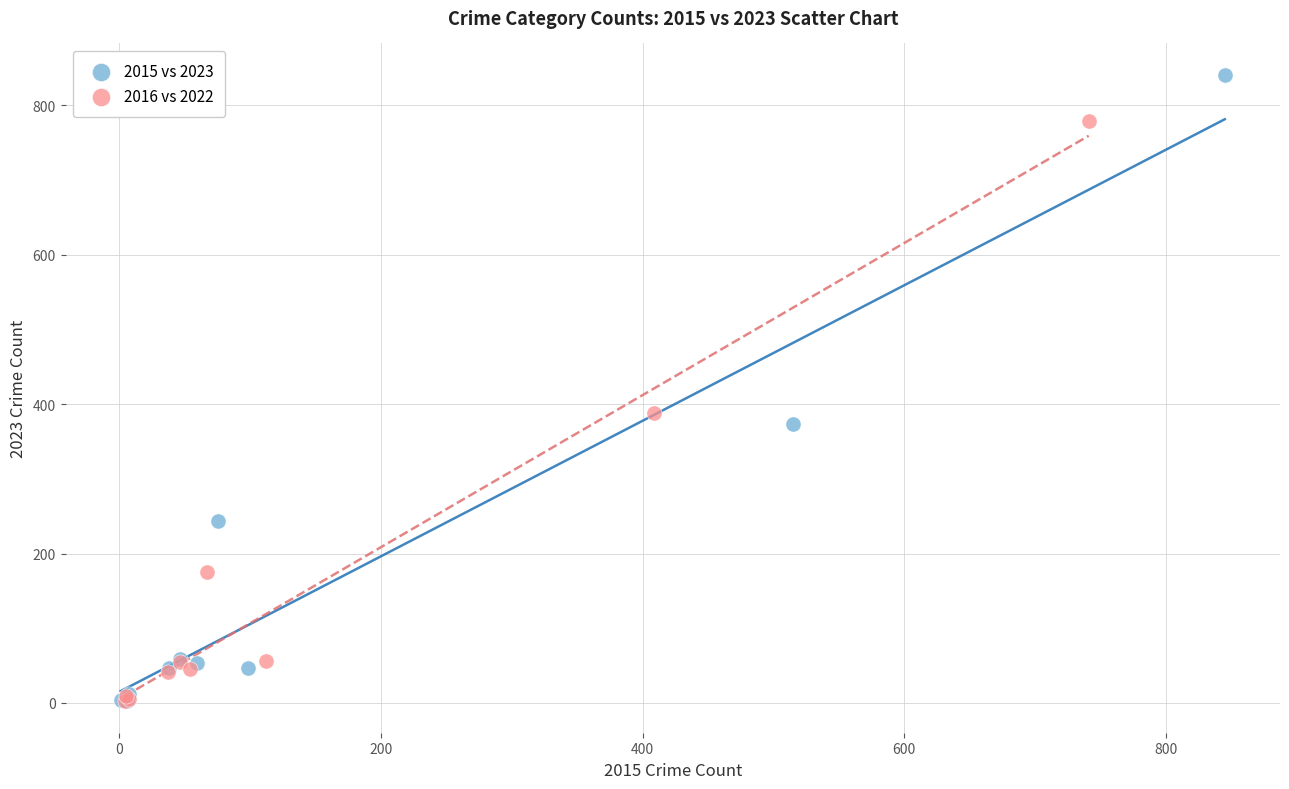

Which series has the widest spread of Y values?

2015 vs 2023